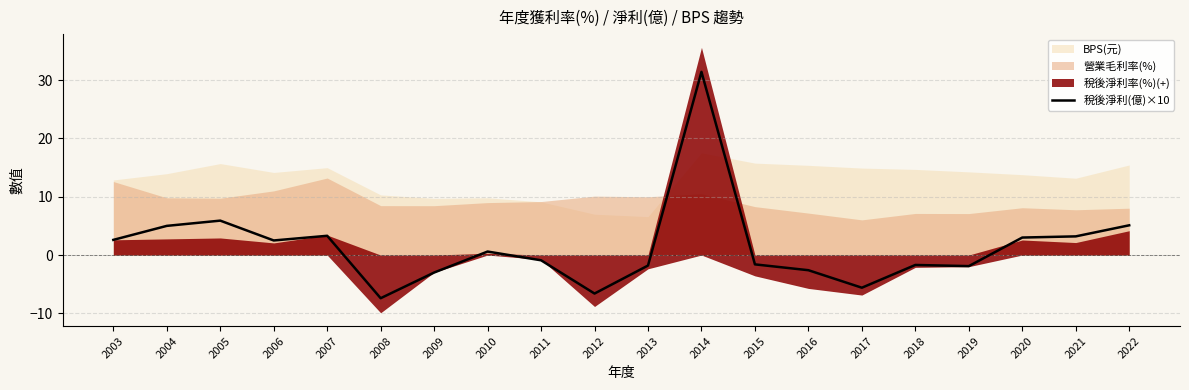

Is it true that 稅後淨利(億)×10 equals 3.3 at 2007?

True